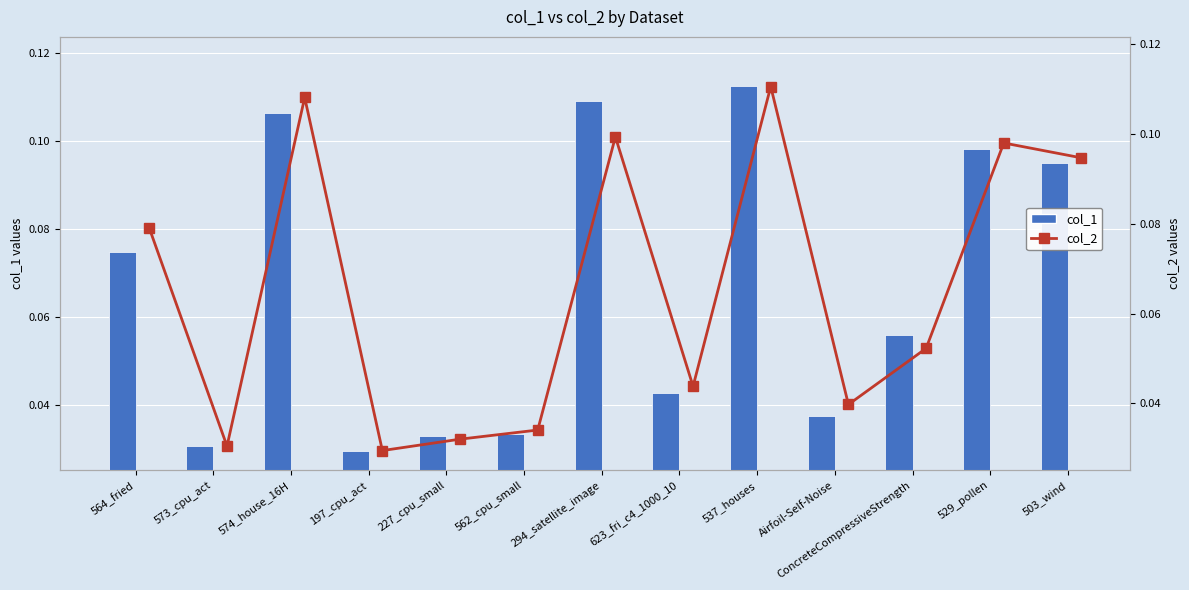

At Airfoil-Self-Noise, list the series in order from largest to smallest.

col_2, col_1